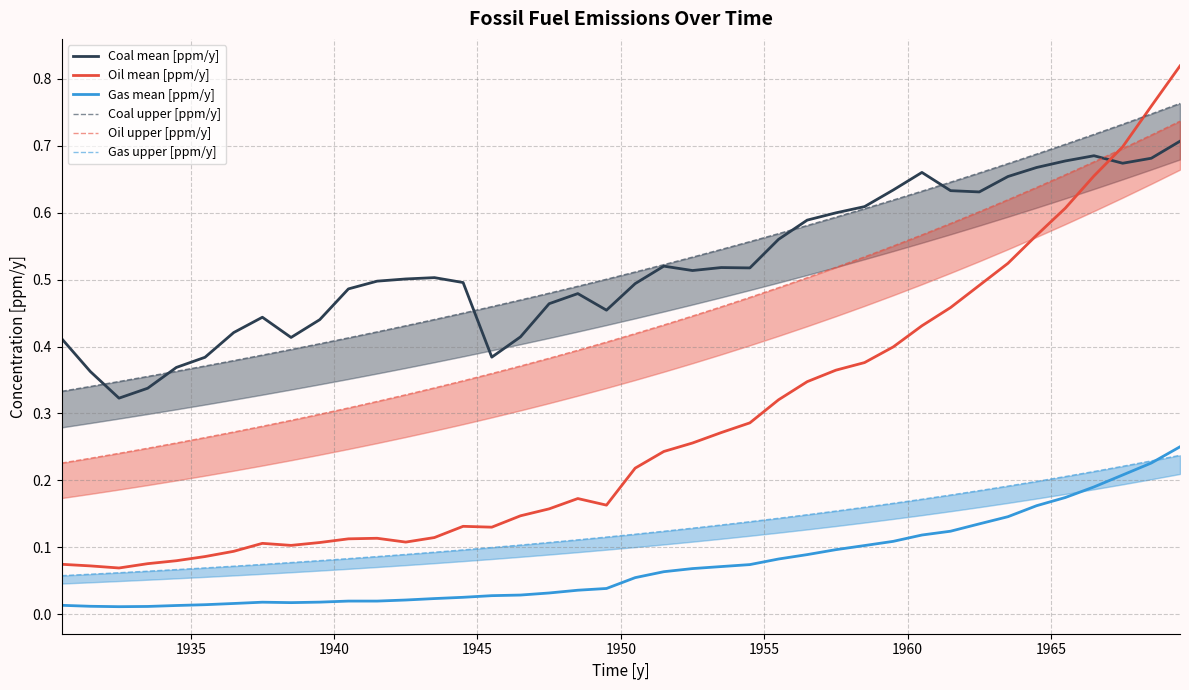

True or false: Oil mean [ppm/y] and Gas mean [ppm/y] cross at least once.

False